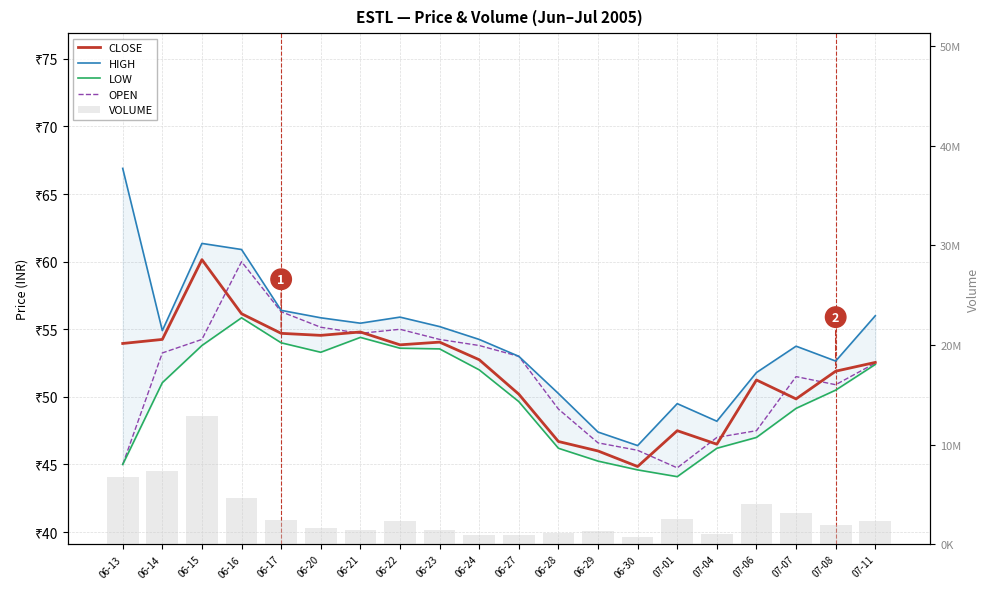

Rank the categories by HIGH value from lowest to highest.

06-30, 06-29, 07-04, 07-01, 06-28, 07-06, 07-08, 06-27, 07-07, 06-24, 06-14, 06-23, 06-21, 06-20, 06-22, 07-11, 06-17, 06-16, 06-15, 06-13